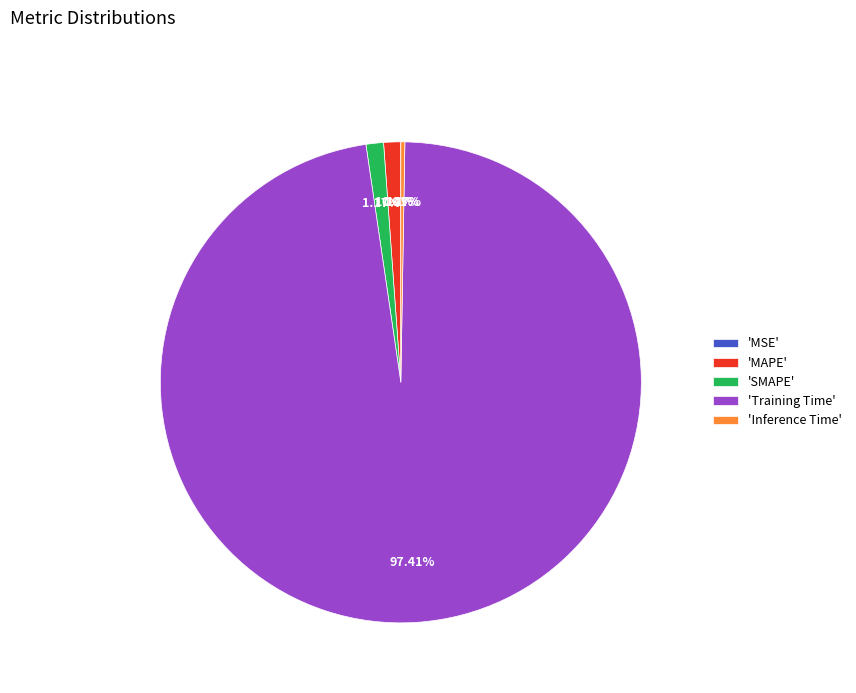

Which slice represents more than half of the pie?

'Training Time'